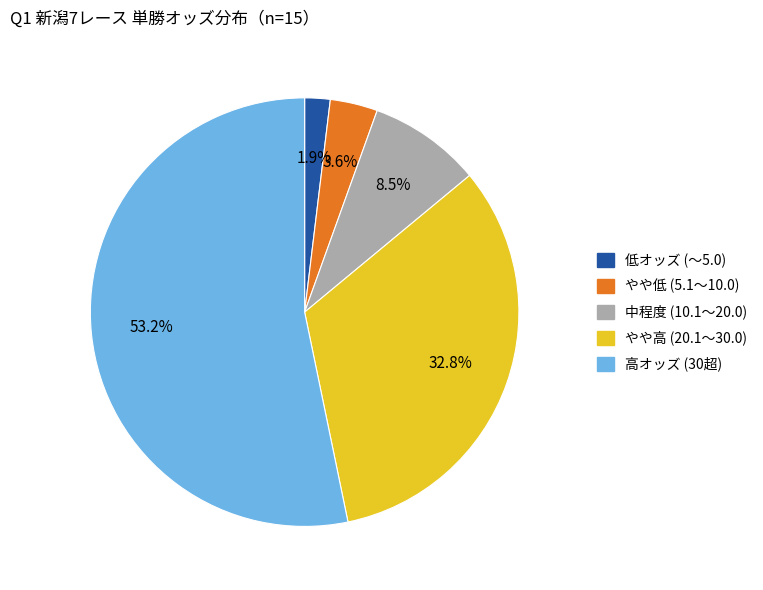

Is there any slice that represents more than half of the pie?

Yes